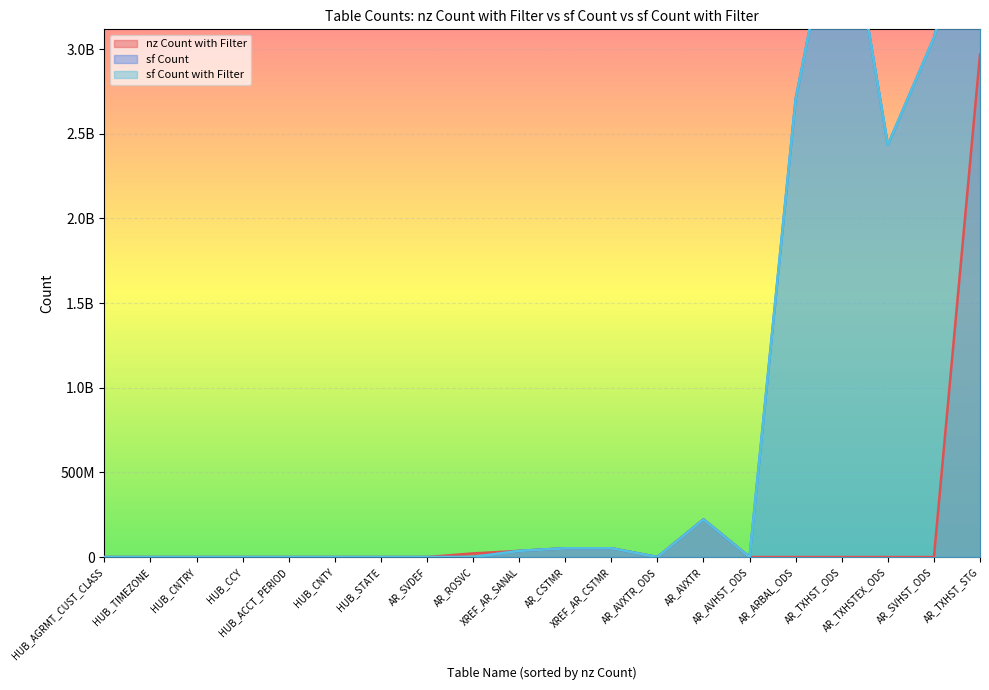

What is the difference between the maximum and second lowest values in the sf Count series?

4061127168